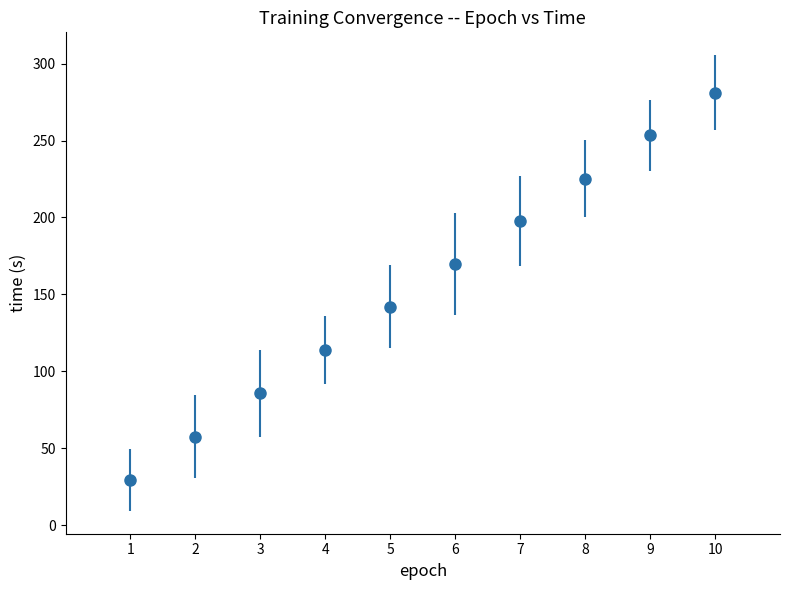

What is the change in value from 5 to 9?

+111.2